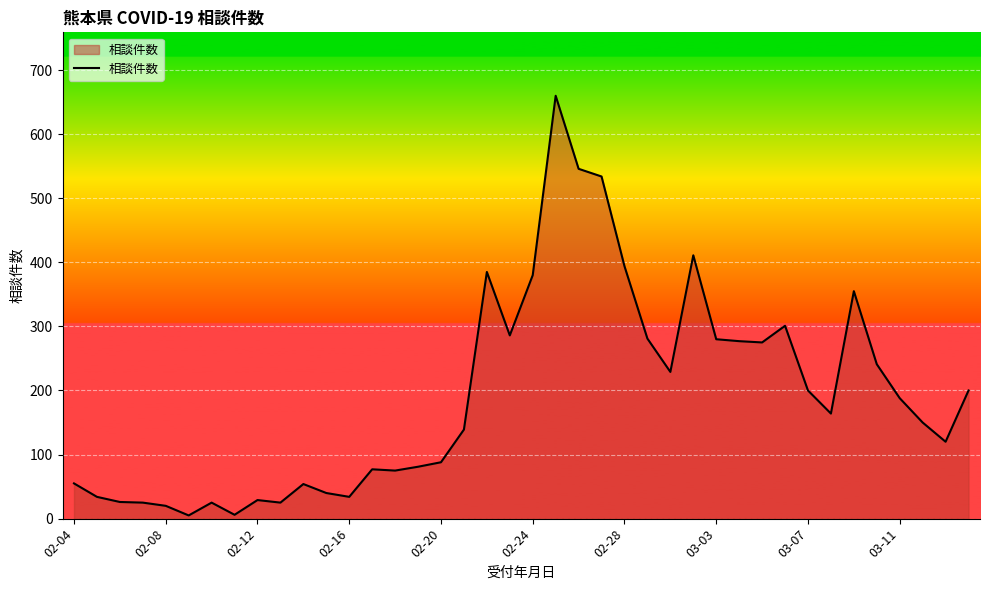

How many lines are shown in the chart?

1